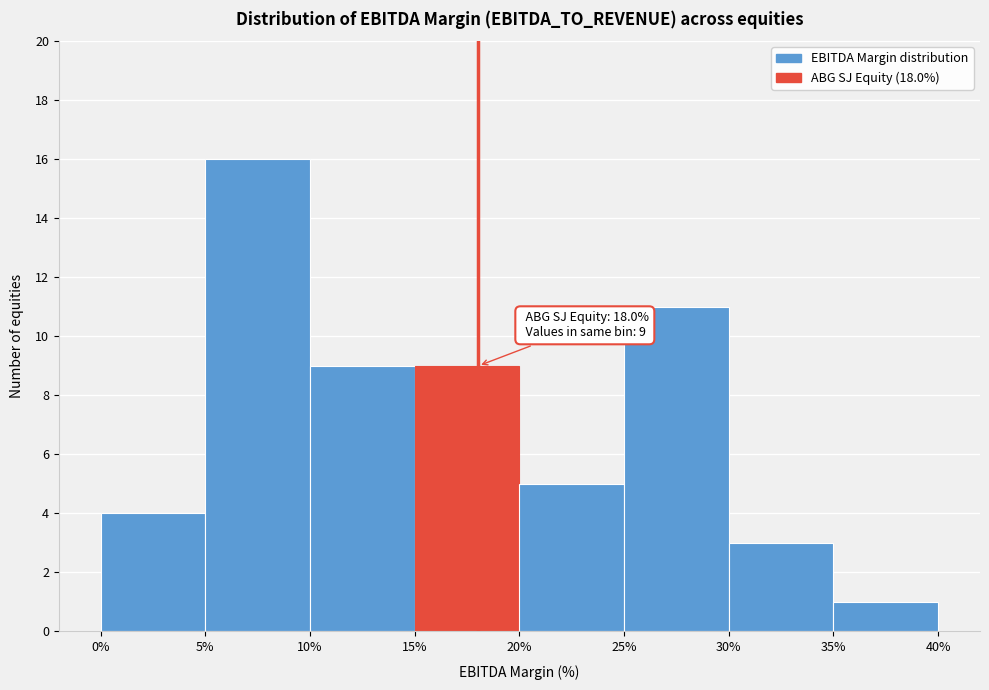

Over which range of the x-axis is the bar tallest?

5% to 10%